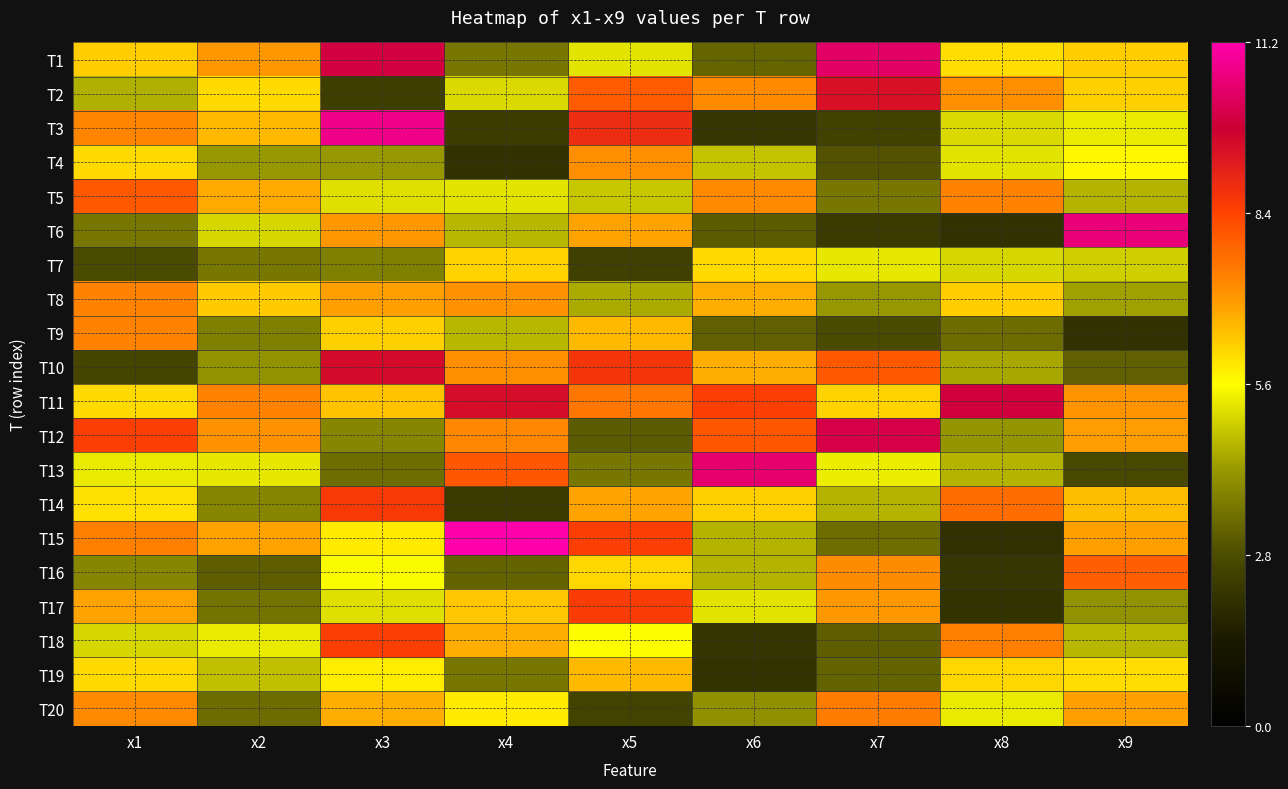

Count the number of categories in the chart.

9